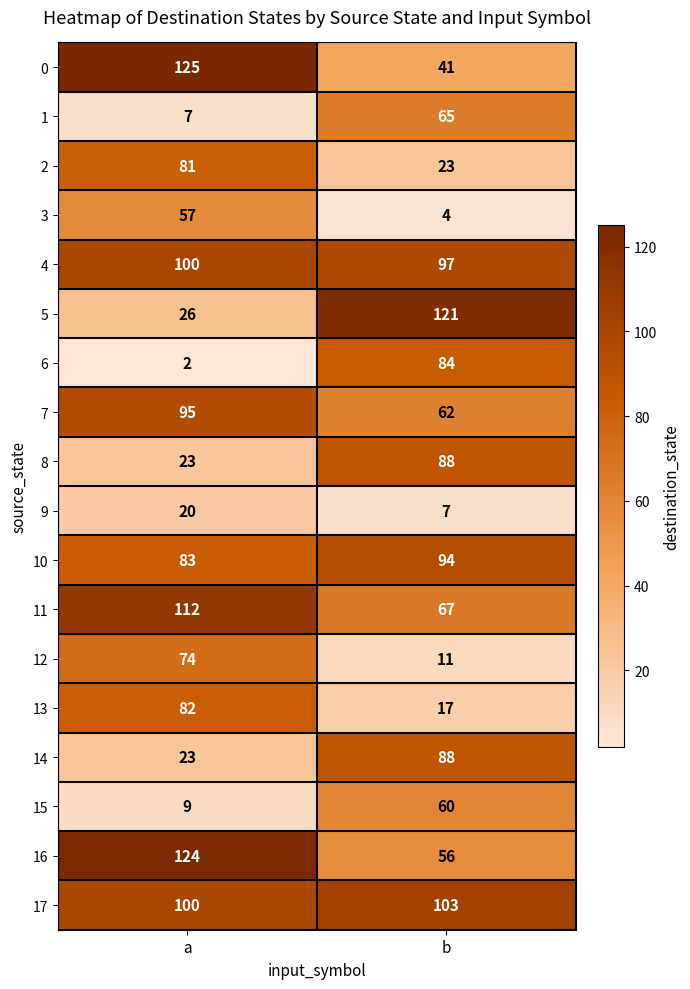

The 3 series shows 6 at b. True or false?

False